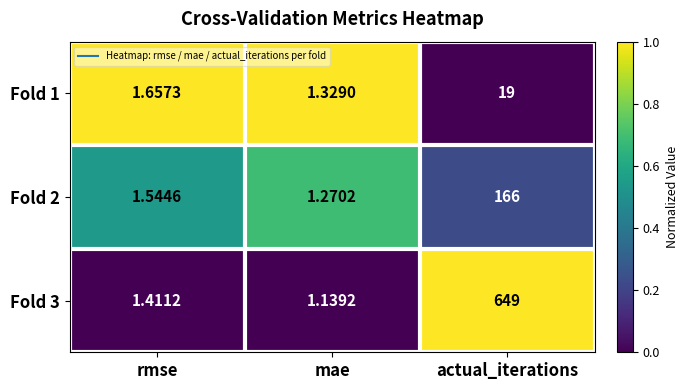

List the labels in order of Fold 1 value, smallest first.

mae, rmse, actual_iterations